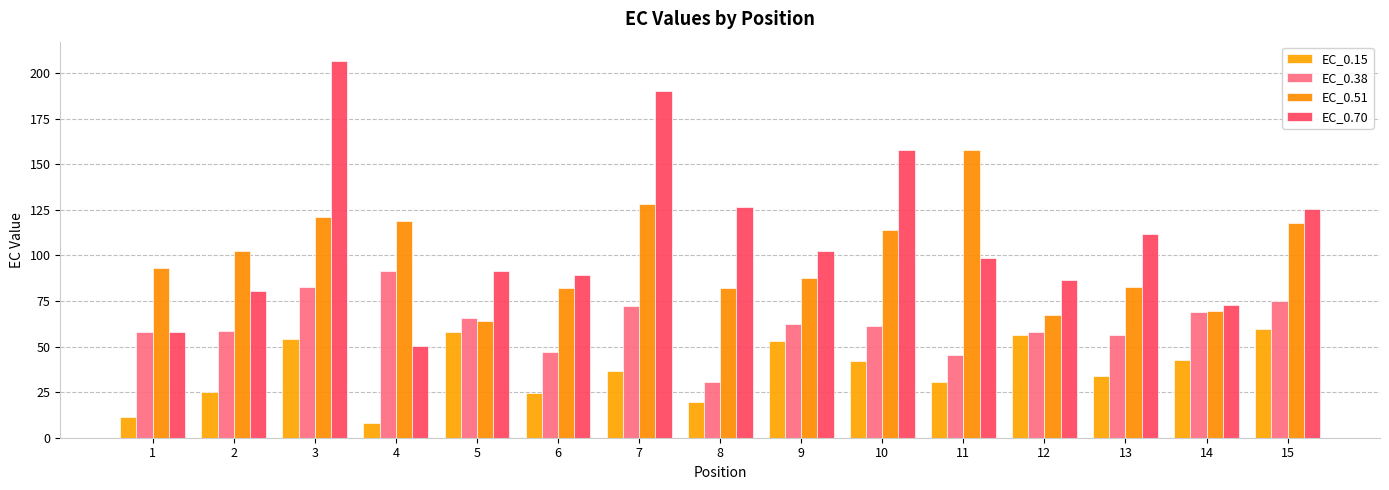

How many values in the EC_0.51 series exceed 92?

8